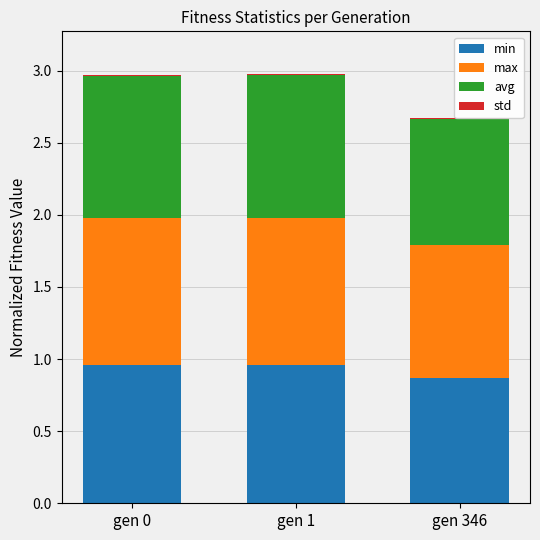

True or false: min has a value of 1.0 at gen 0.

True